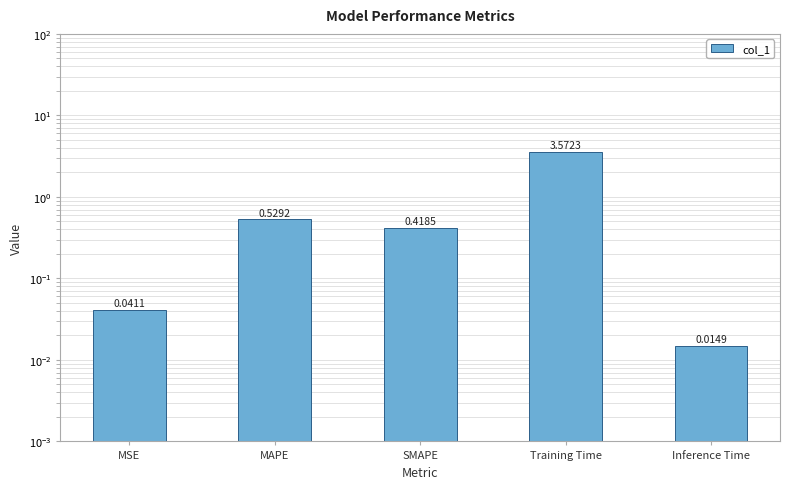

List the labels in order of value, smallest first.

Inference Time, MSE, SMAPE, MAPE, Training Time